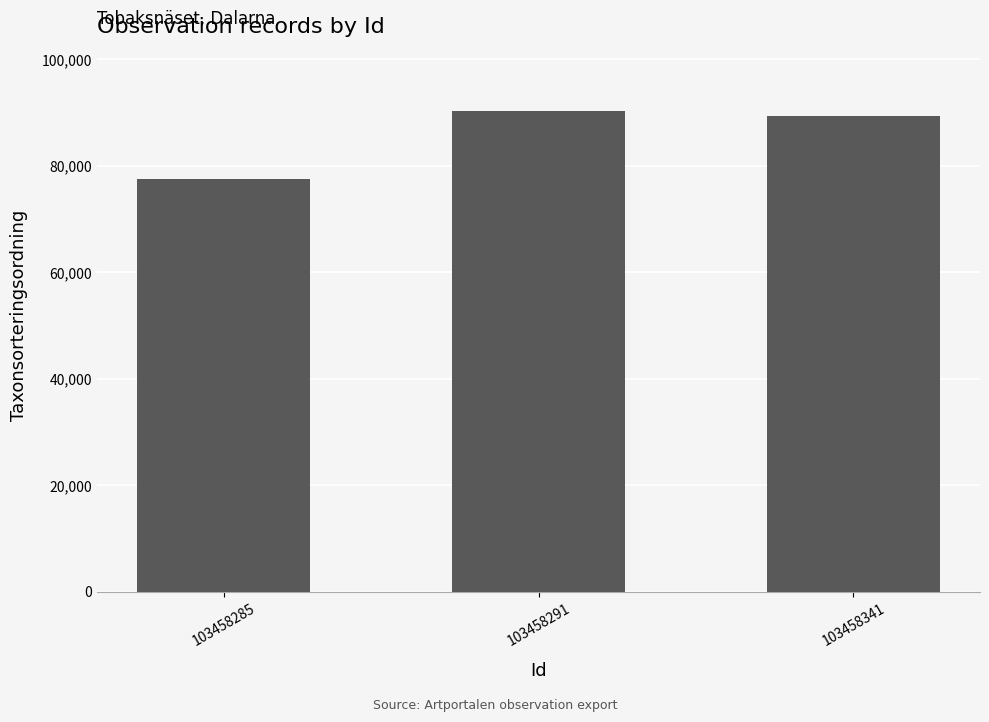

Is it true that the value at 103458285 is 77506?

True